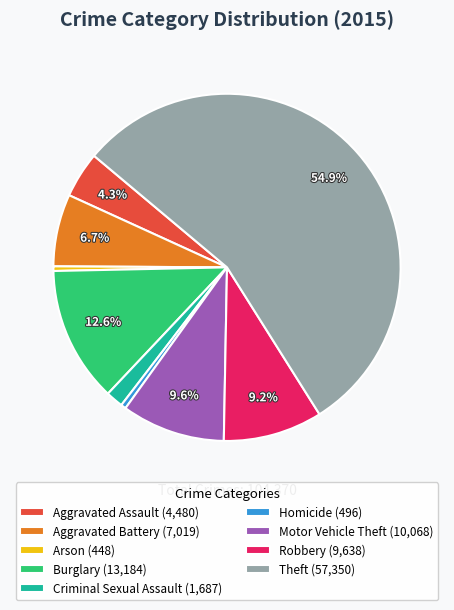

The Robbery slice represents 9% of the pie. True or false?

True